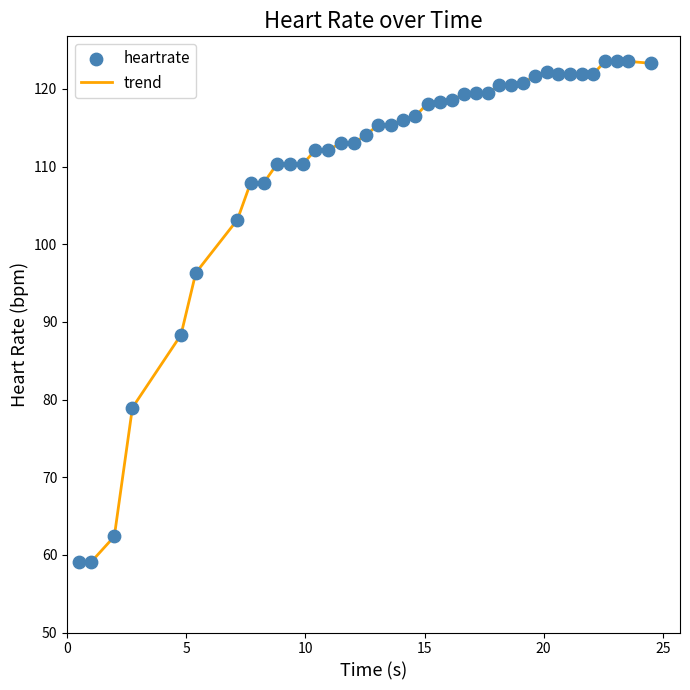

What is the difference between the maximum and minimum values?

64.4